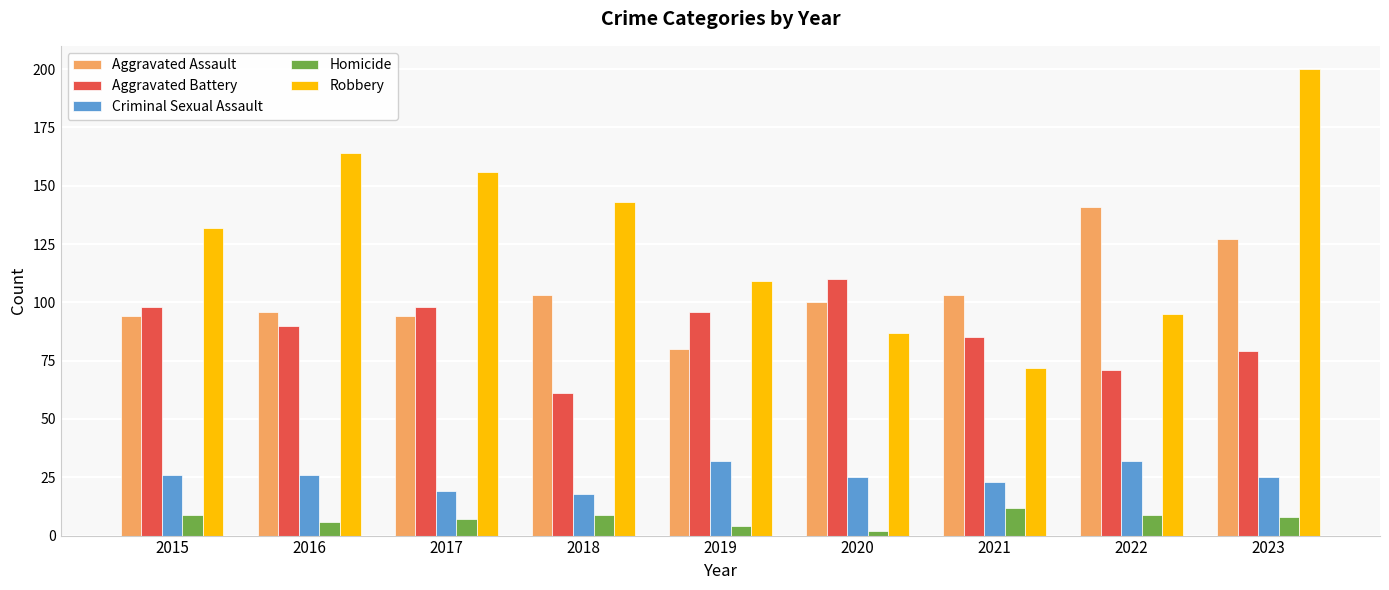

What is the value of the Criminal Sexual Assault bar at the 5th from the left?

32